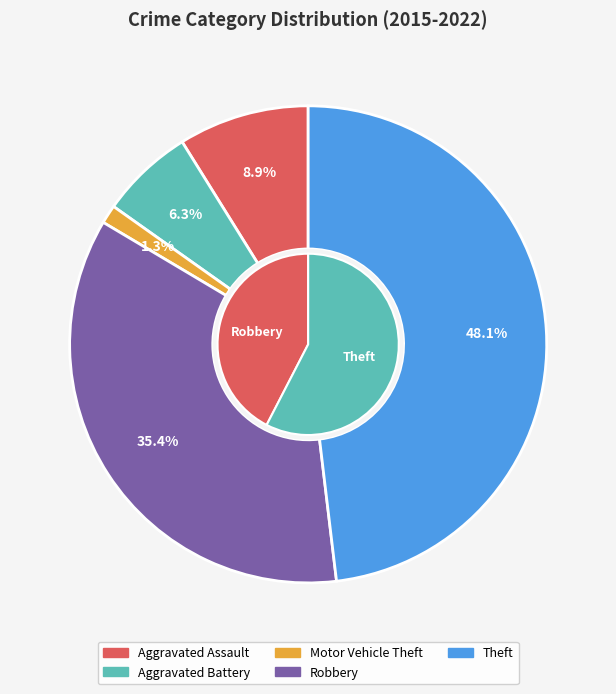

Does Aggravated Battery account for over 50% of the chart?

No